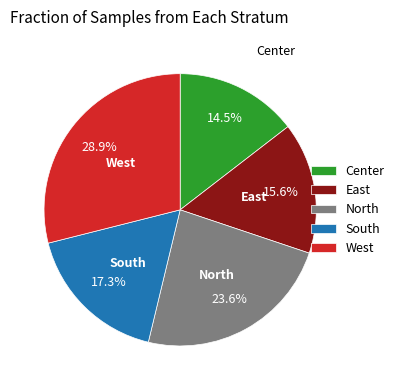

To the nearest percent, what is the difference between the largest and smallest slice percentages?

14%